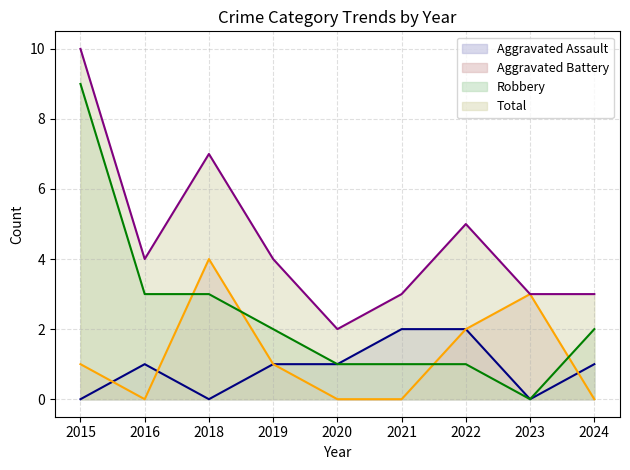

What is the average value of the Robbery series?

2